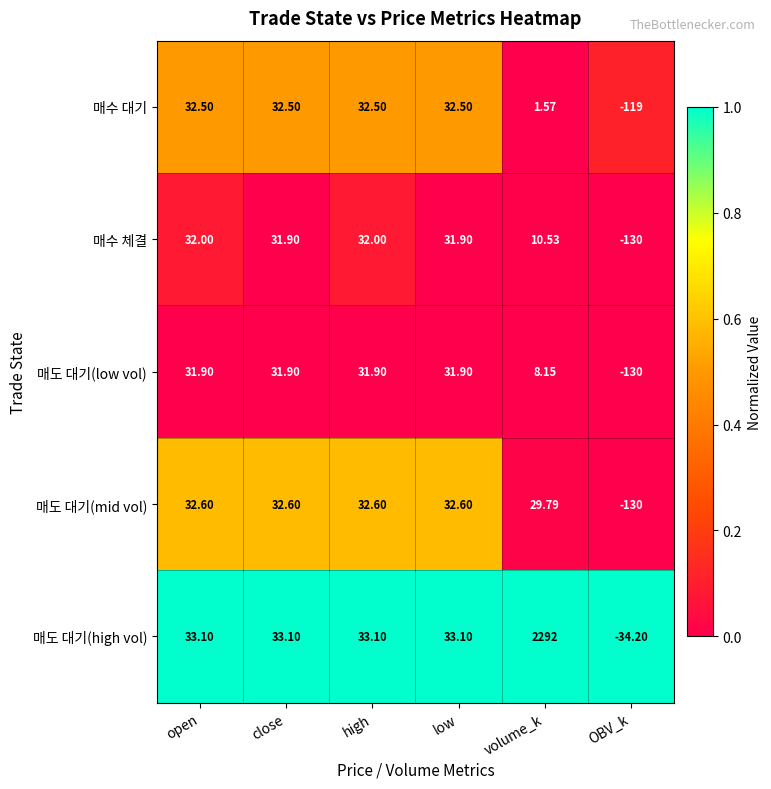

Which label corresponds to the smallest value in the chart?

OBV_k